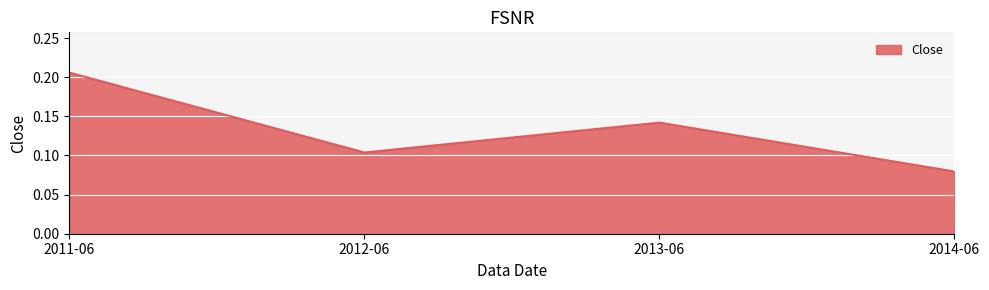

What position from the left is 2013-06?

3